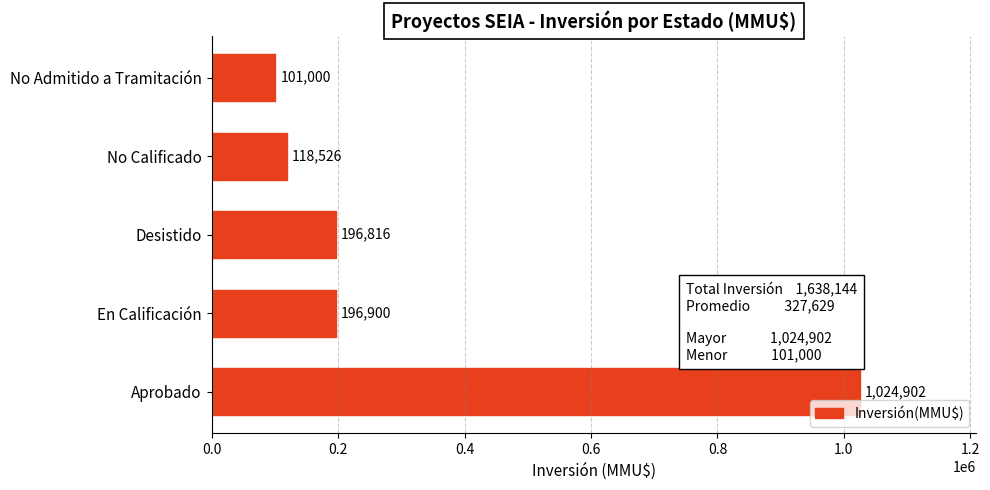

How many bars are there in total?

5